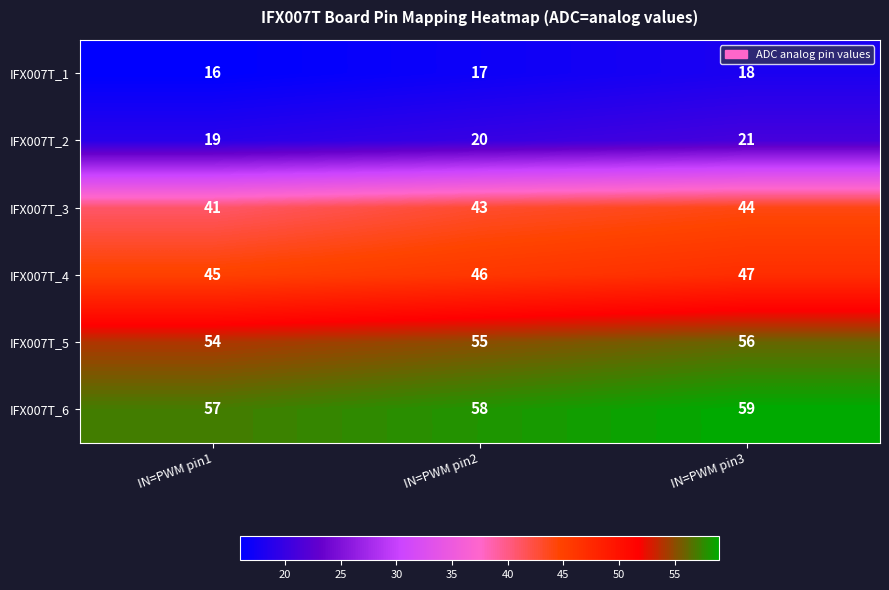

Is it true that IFX007T_4 equals 45 at IN=PWM pin1?

True